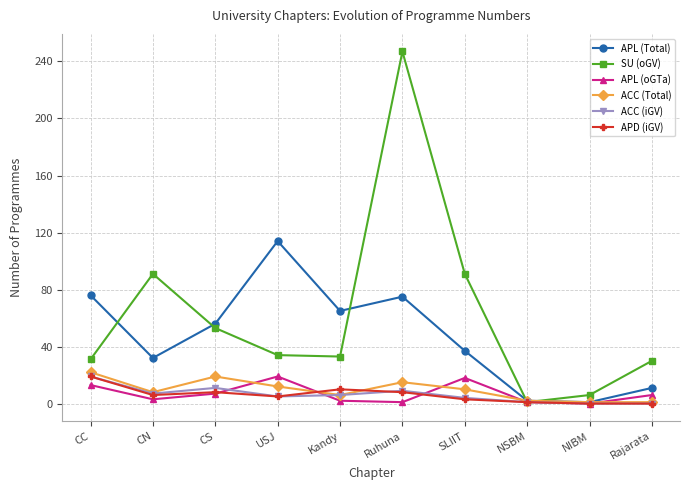

How many lines are shown in the chart?

6